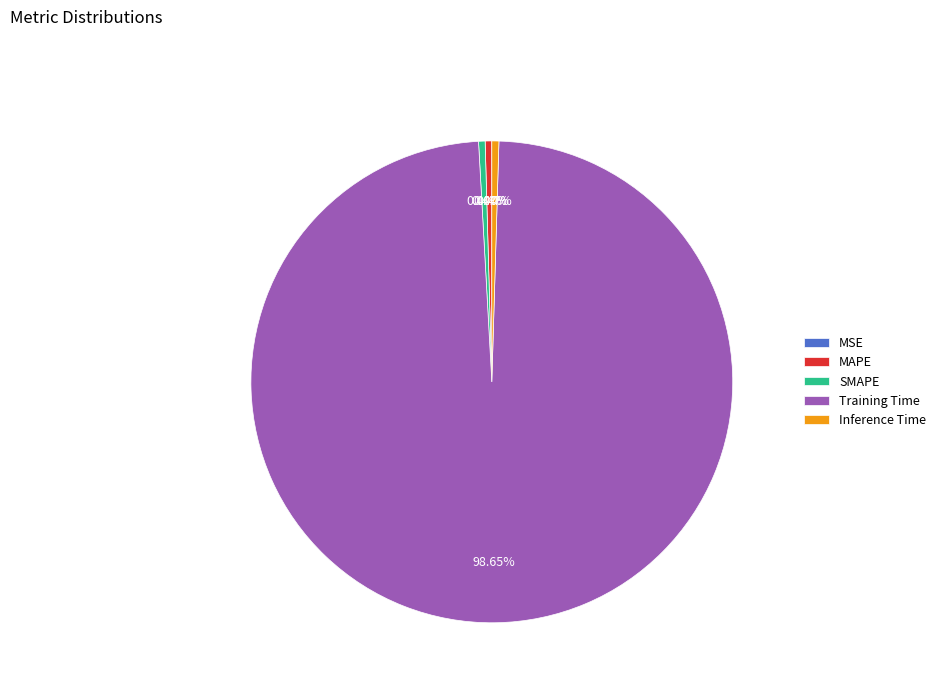

What is the largest slice in the pie chart?

Training Time